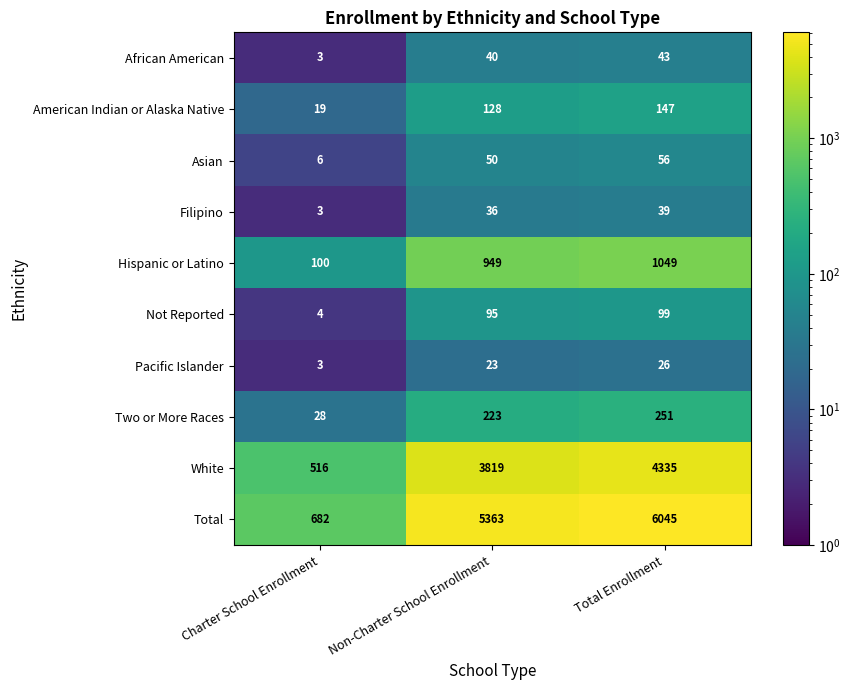

How many data points in Pacific Islander are less than 23?

1